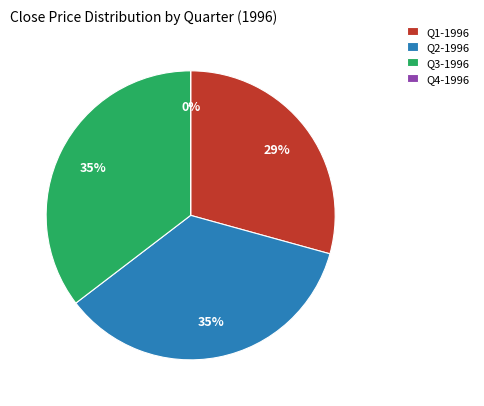

Does any single category account for the majority?

No